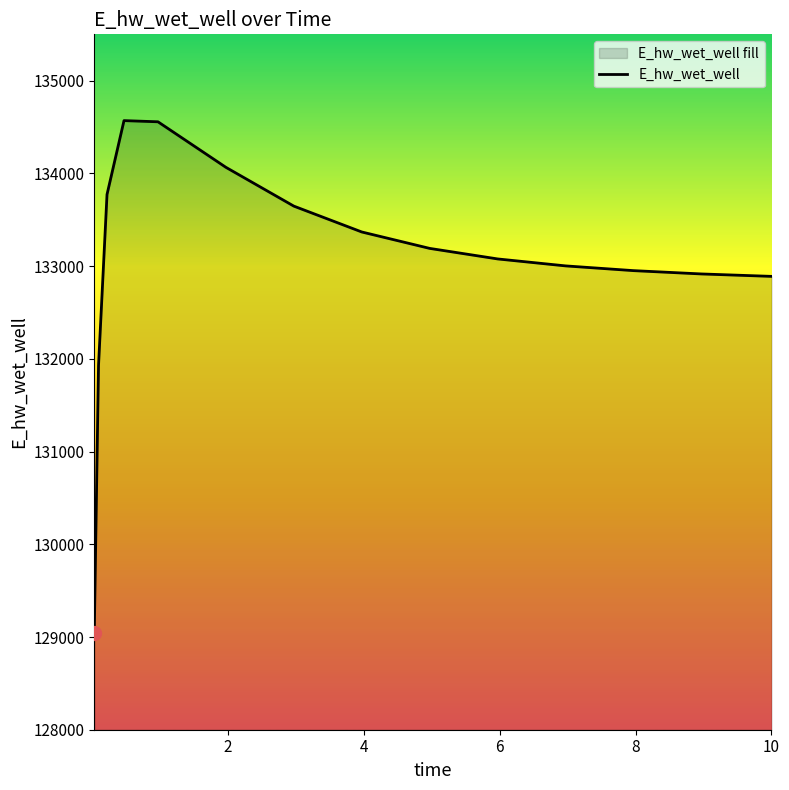

What is the sum of all values?

1995875.8